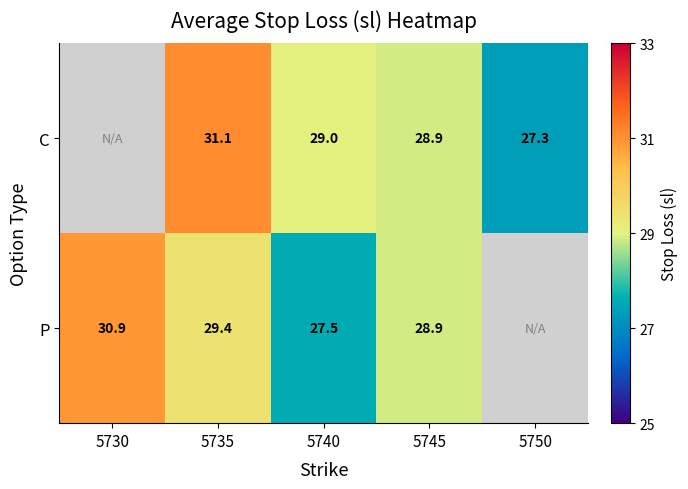

What is the difference between the C values at 5750 and 5745?

1.6